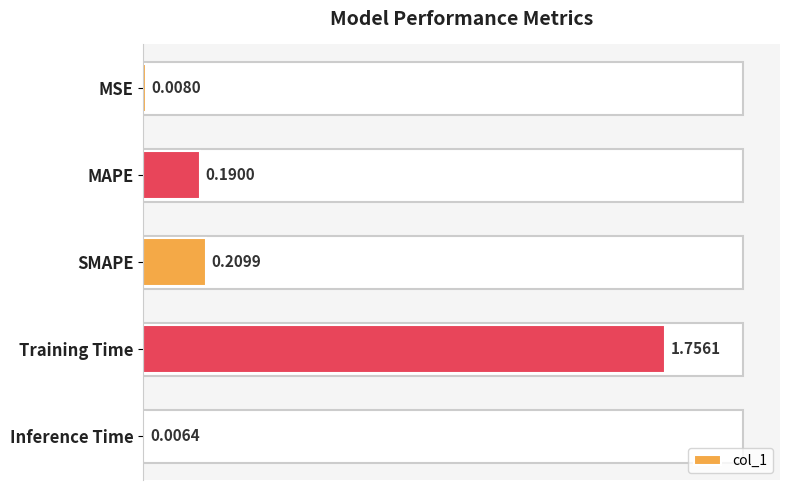

Which label corresponds to the largest value in the chart?

Training Time